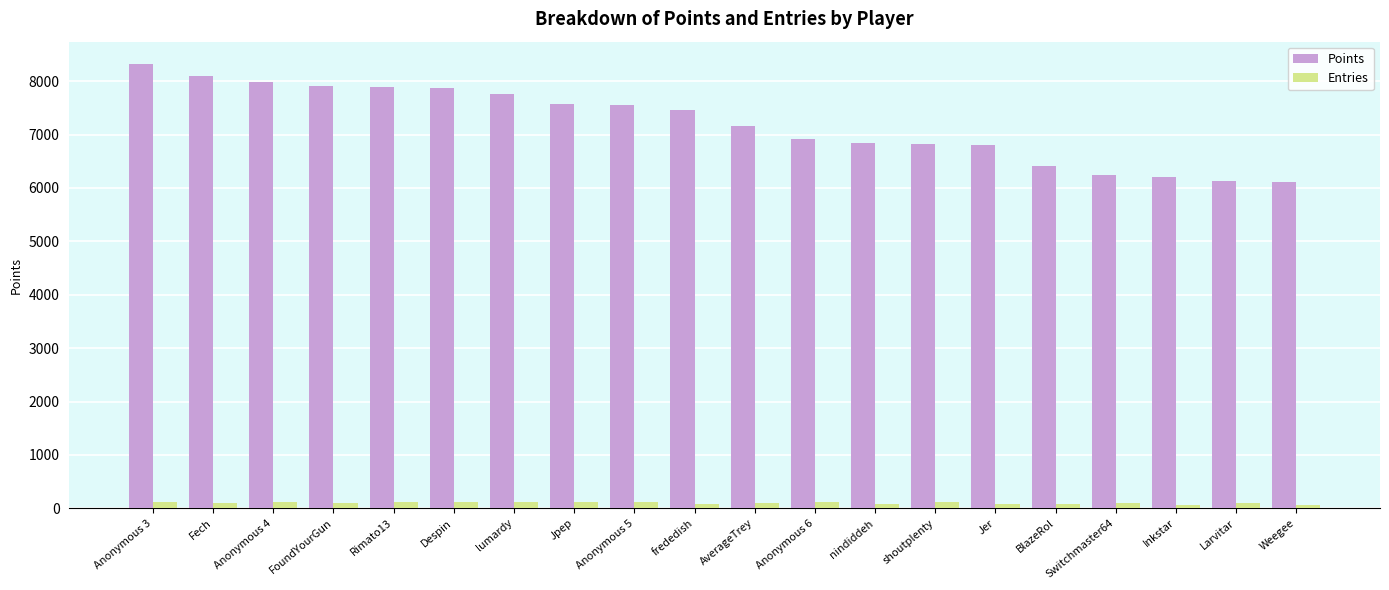

What is the average value of the Points series?

7205